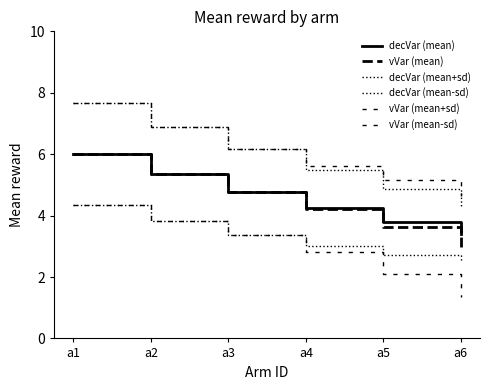

How many lines are shown in the chart?

6